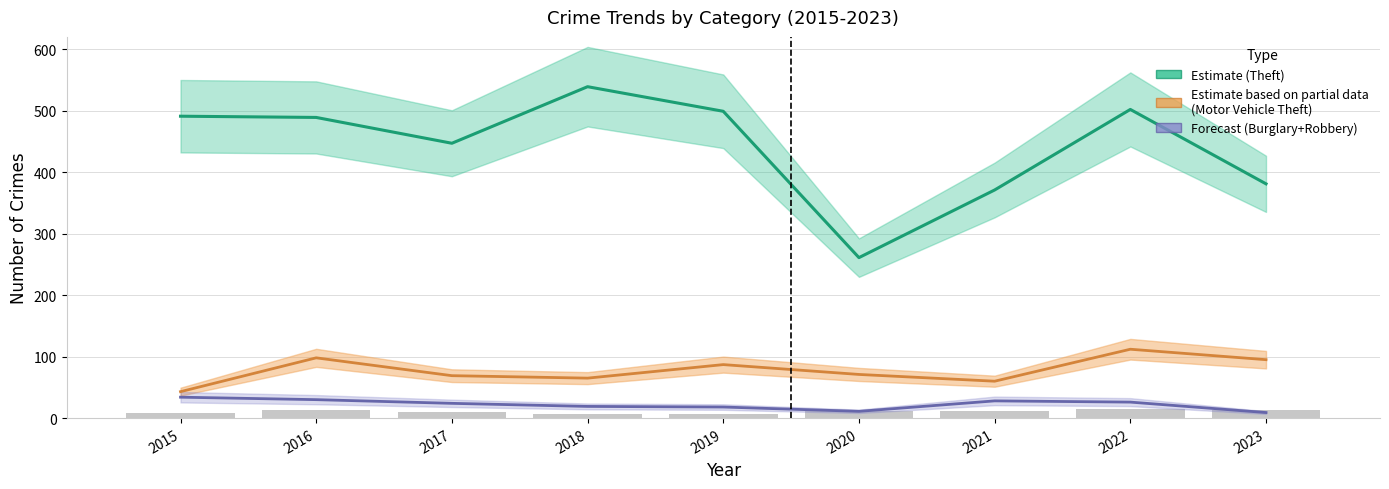

Between 2015 and 2021, which series saw the biggest shift?

Theft (Estimate)